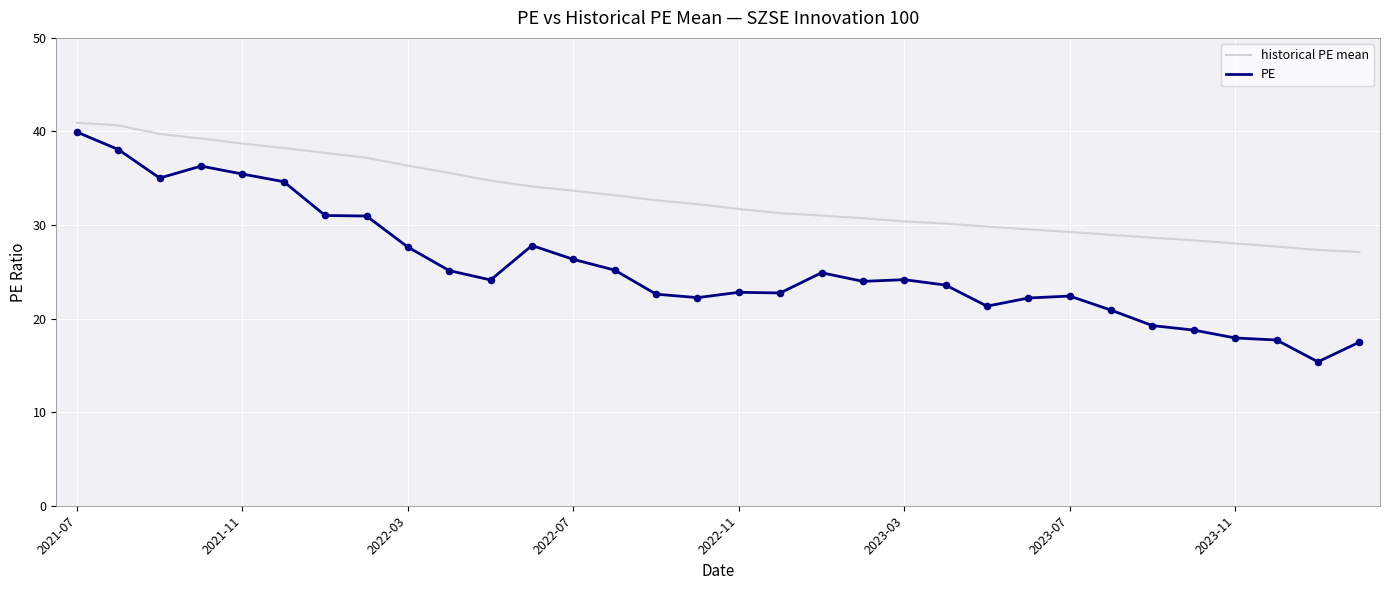

What are all the series names shown in the legend?

historical PE mean, PE